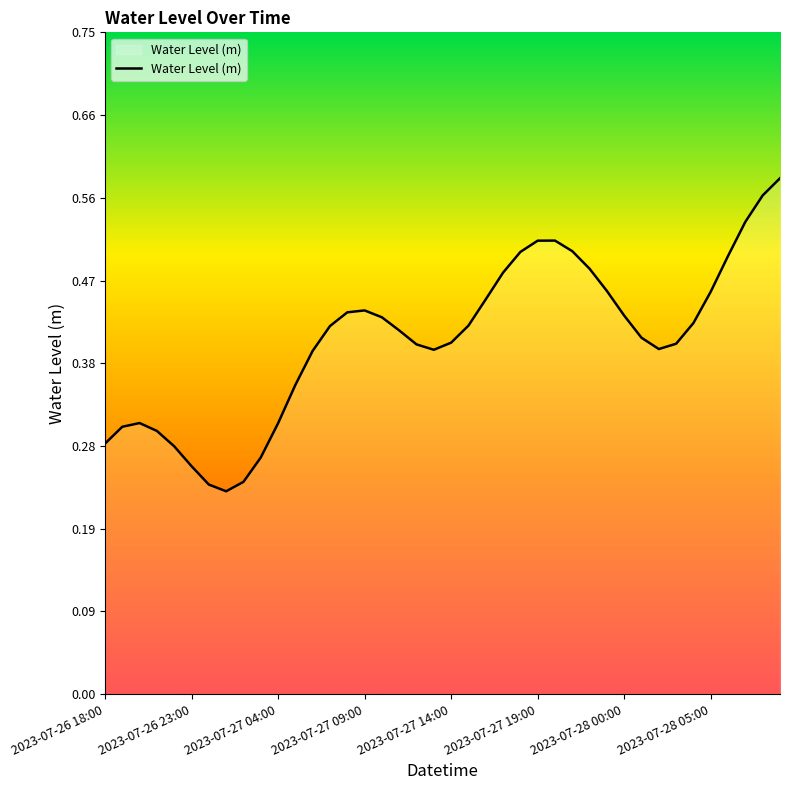

Where is the first local minimum?

2023-07-27 01:00